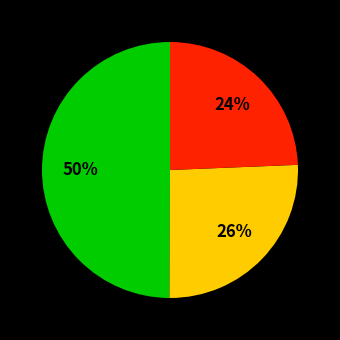

To the nearest percent, what is the average slice percentage?

33%